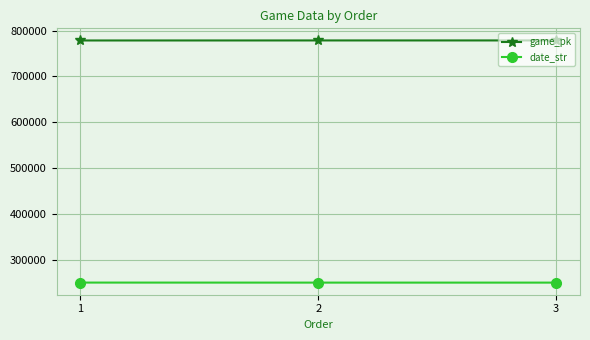

How many values in the date_str series are below 250330?

1